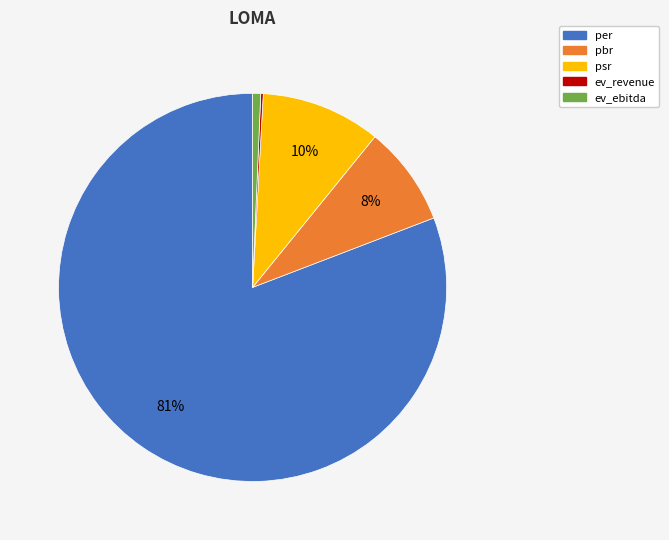

Do per and ev_ebitda together represent more than half of the pie?

Yes